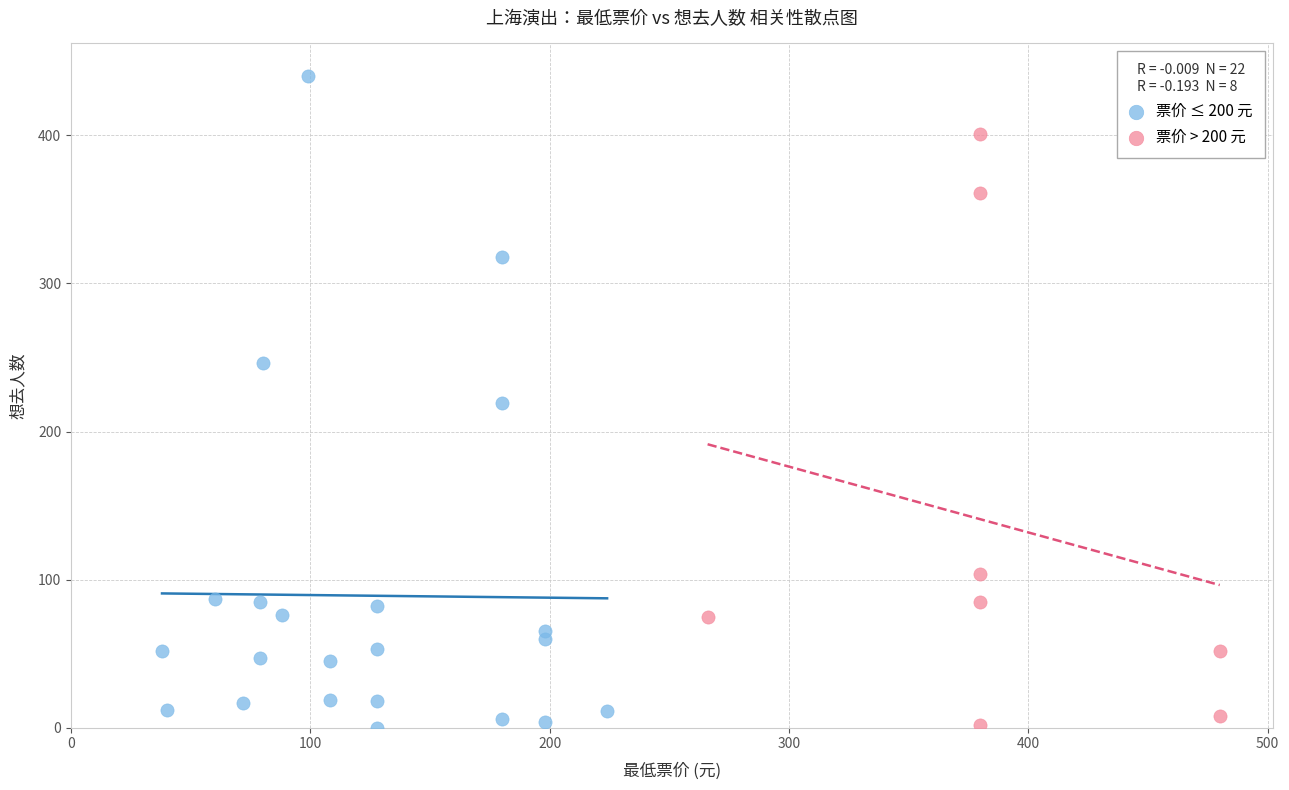

Which series reaches the maximum Y coordinate?

票价 ≤ 200 元